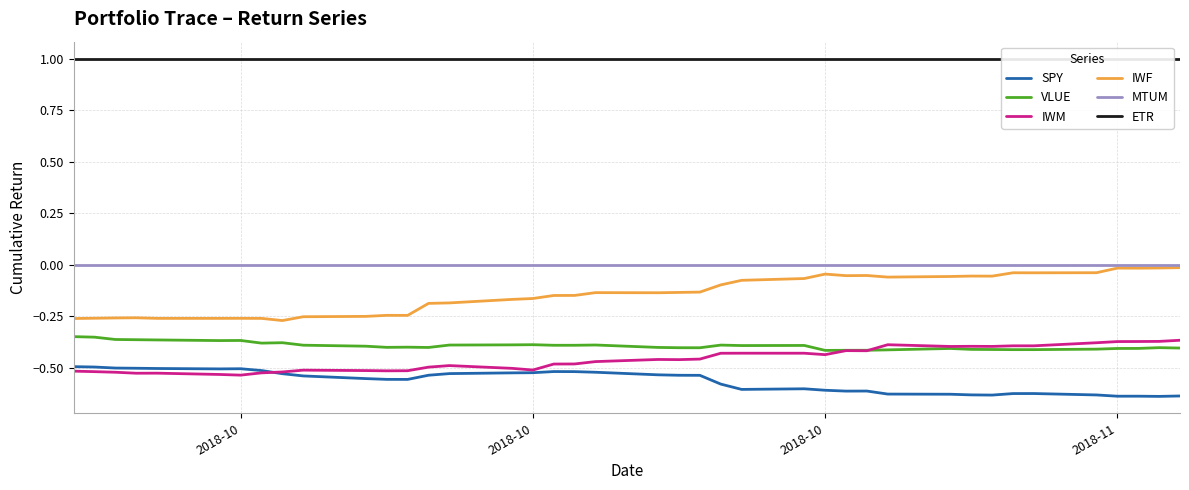

Rank the series by their maximum value, from lowest to highest.

SPY, IWM, VLUE, IWF, MTUM, ETR